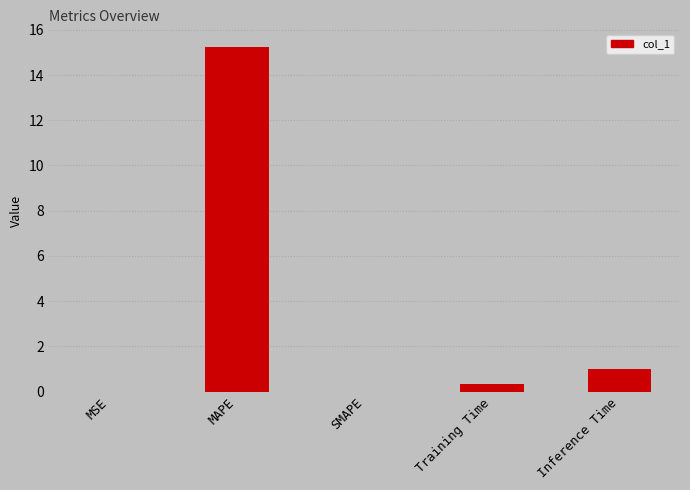

What is the sum of the values at MAPE and Inference Time?

16.3